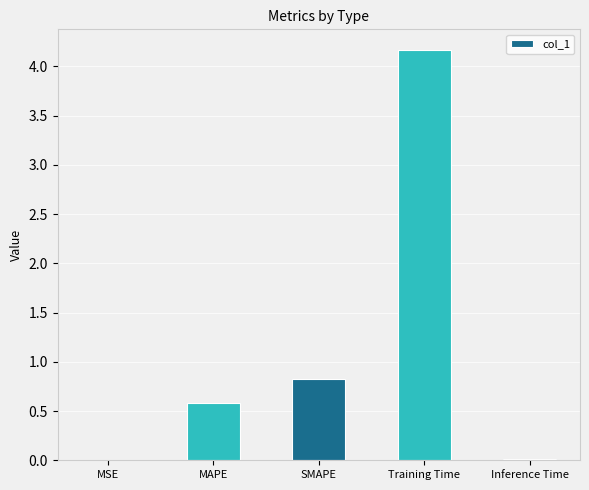

What is the average value?

1.1